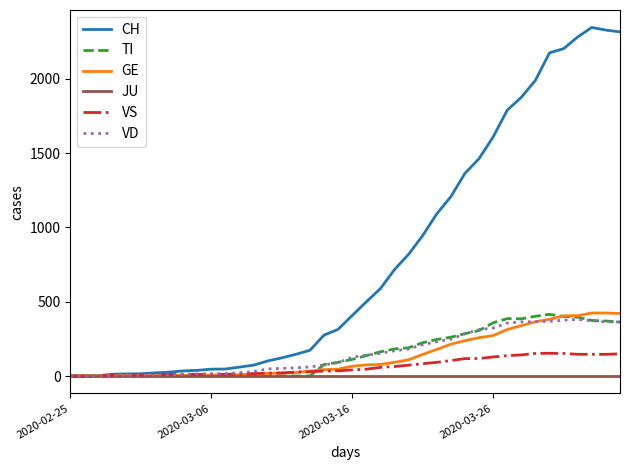

What are all the series names shown in the legend?

CH, TI, GE, JU, VS, VD